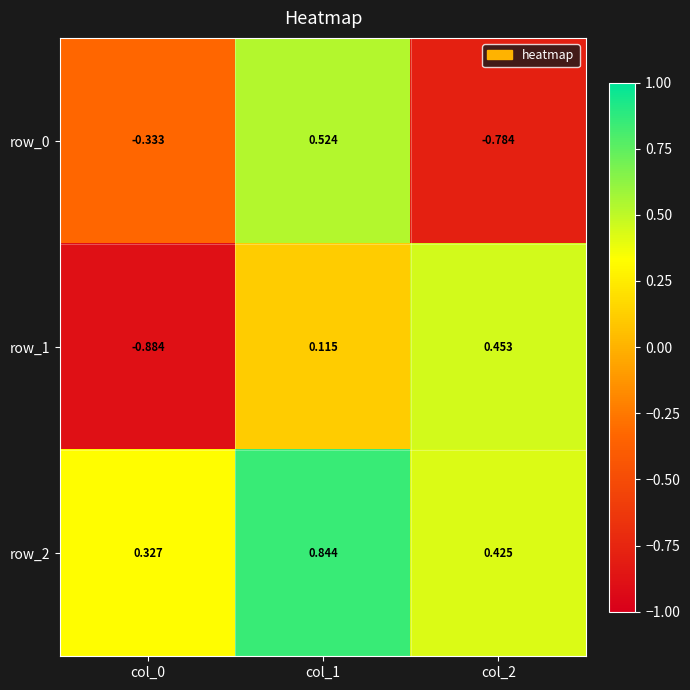

What is the total value across all series at col_1?

1.5